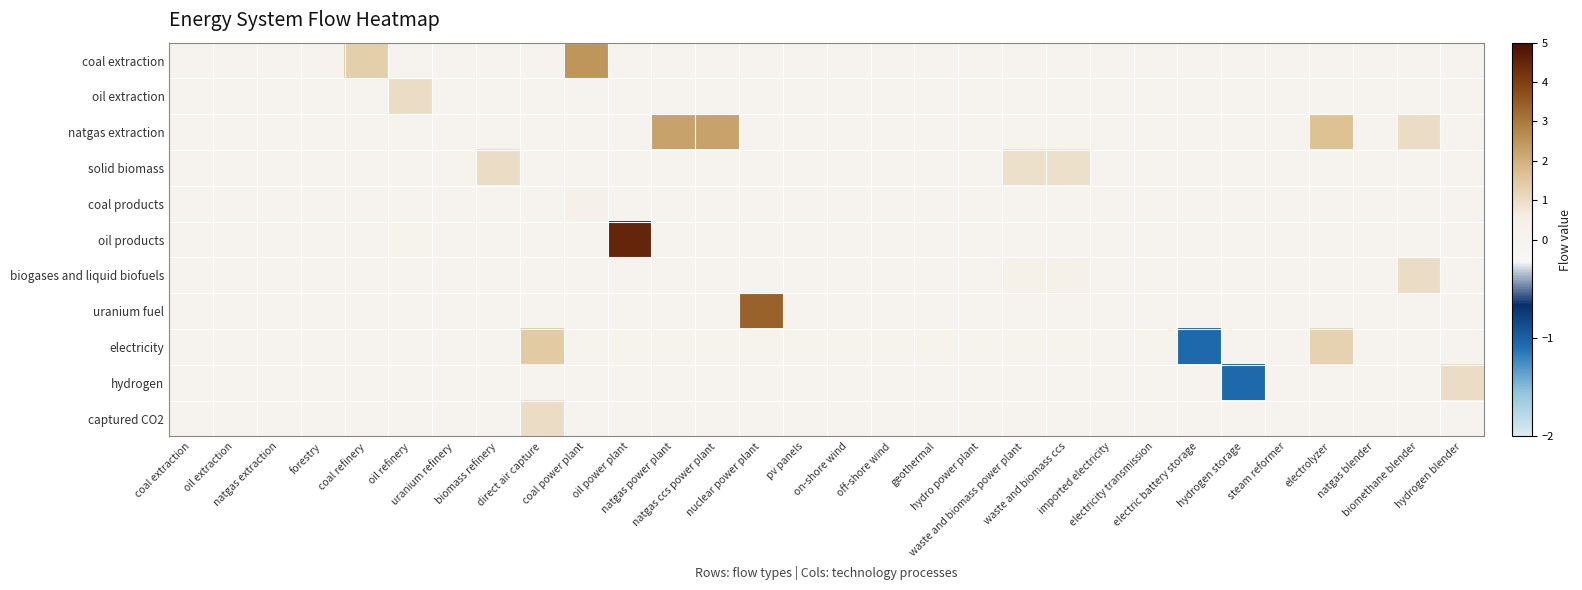

Between electric battery storage and biomethane blender, which is larger?

electric battery storage